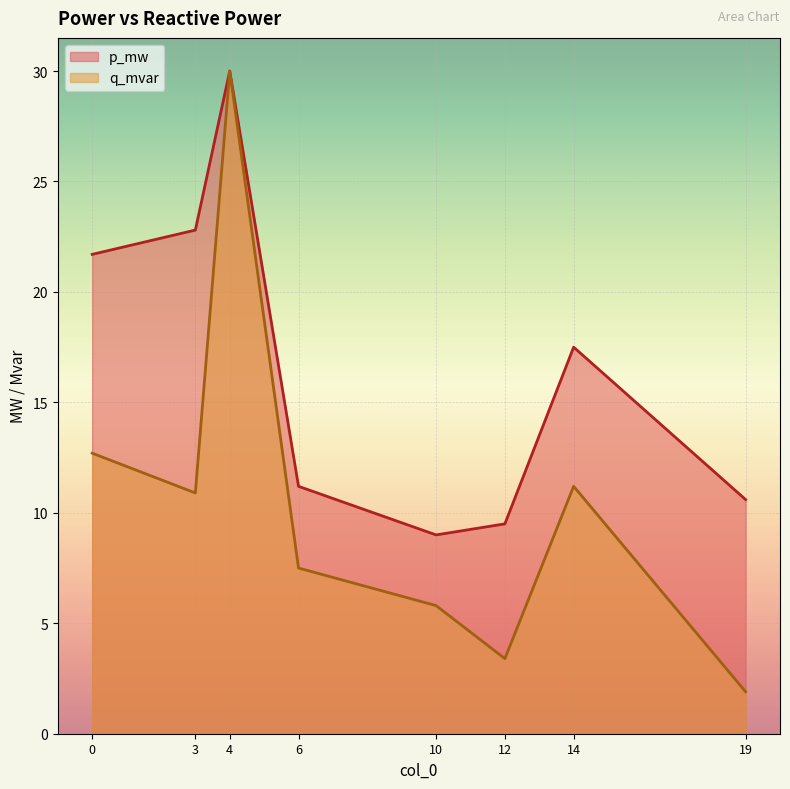

How many categories are shown in the chart?

8